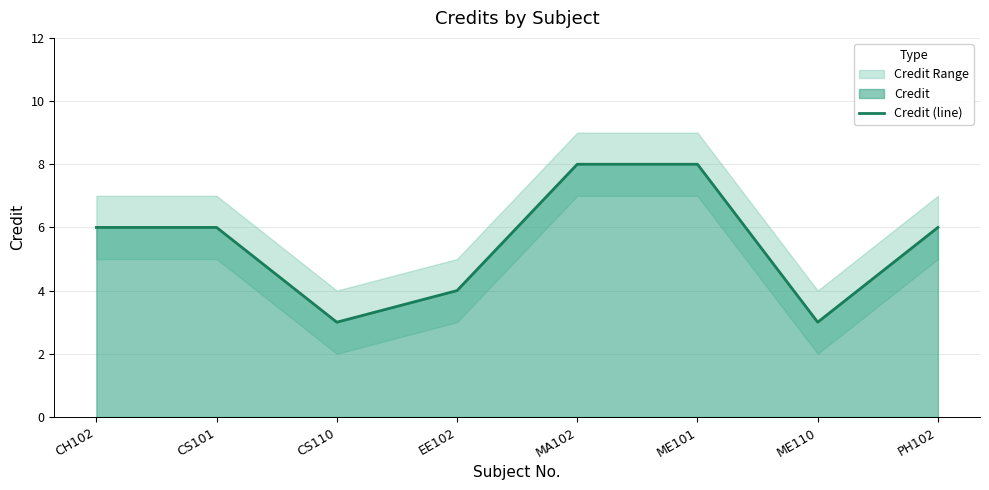

What is the sum of all values?

44